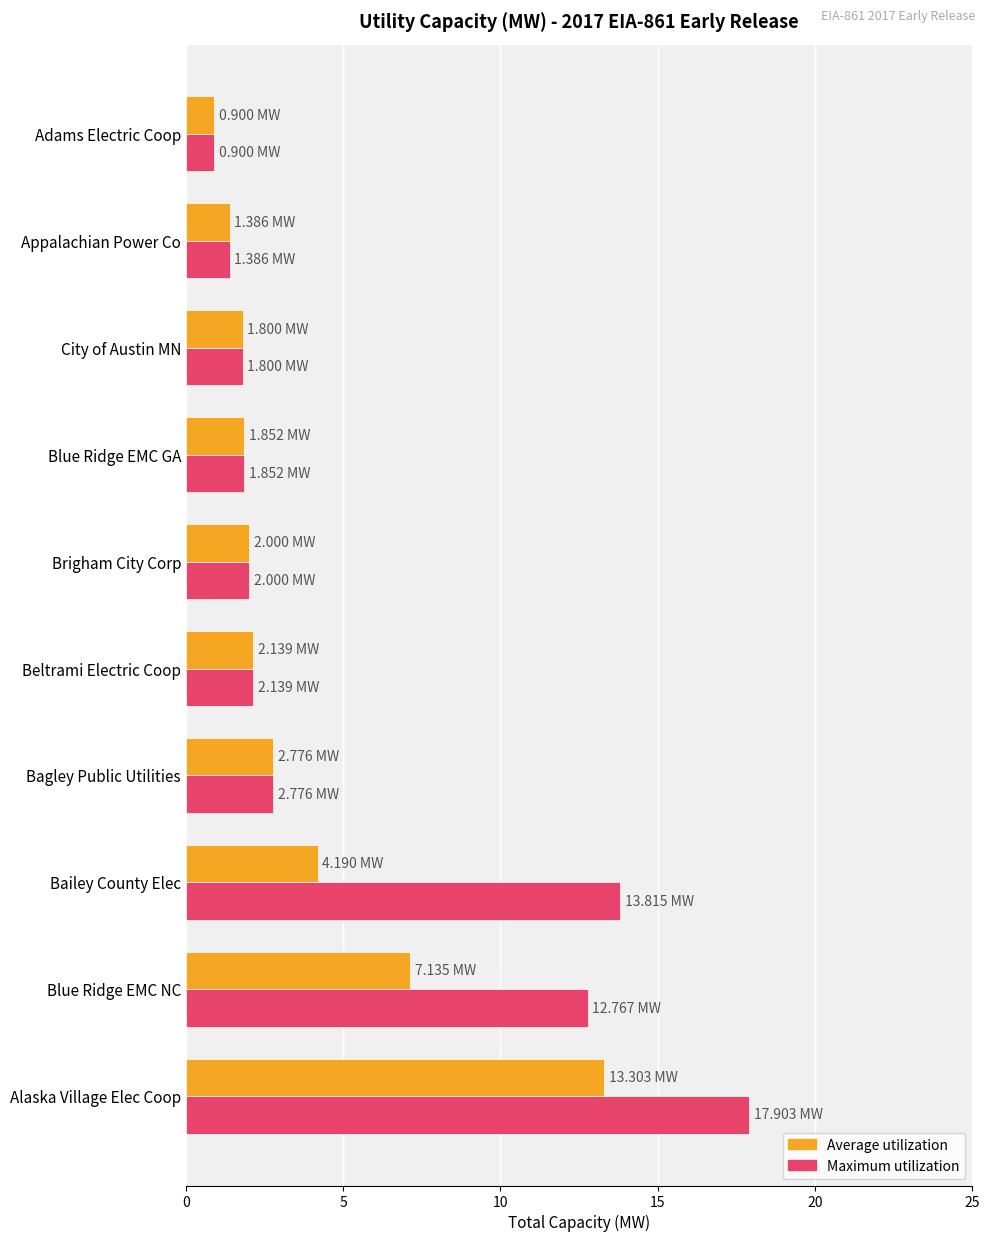

At which label is Average utilization closest to 7?

Blue Ridge EMC NC